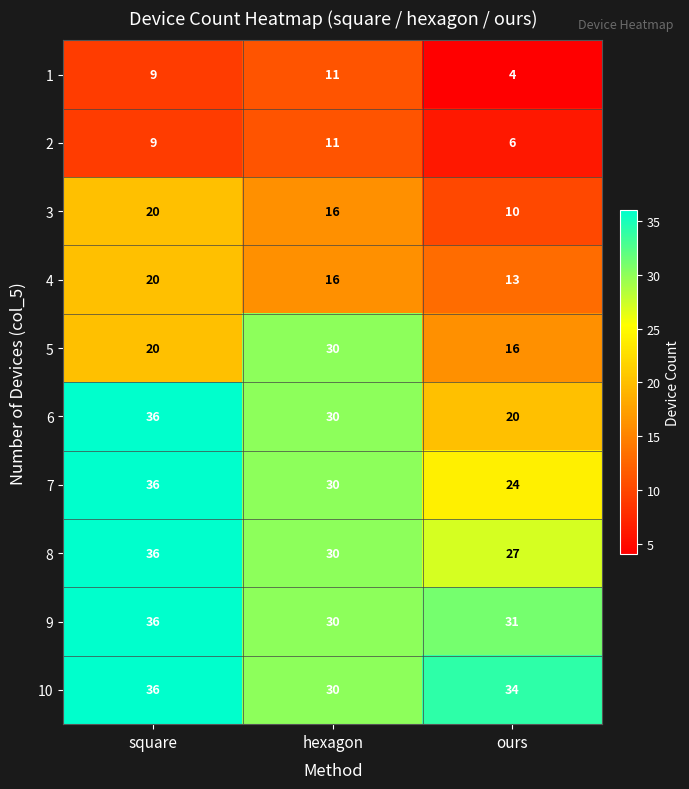

At which label is 5 closest to 23?

square